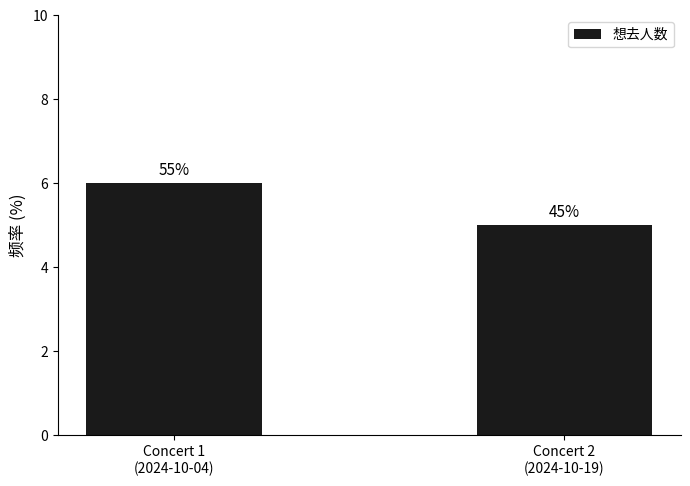

Reading left to right, extract all data points from this chart.

Concert 1
(2024-10-04)=6	Concert 2
(2024-10-19)=5